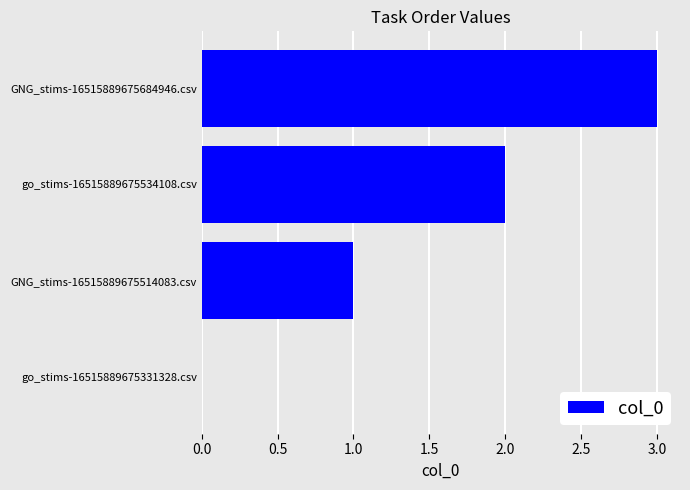

Is it true that the value at GNG_stims-16515889675514083.csv is 1?

True